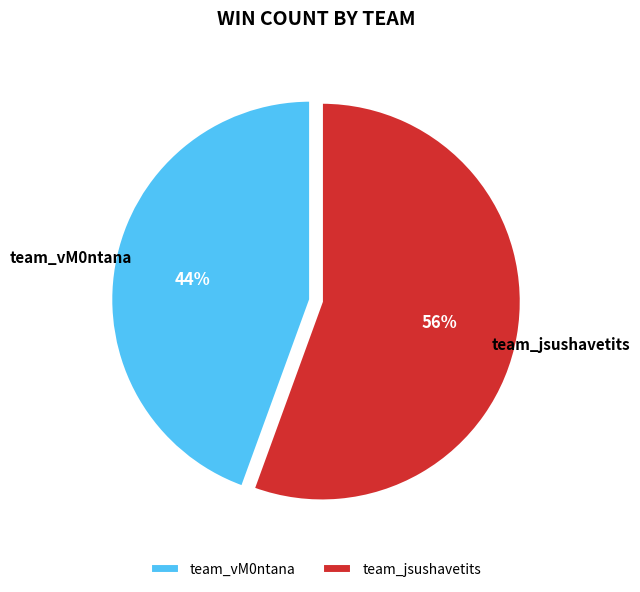

Count the number of slices in the pie.

2